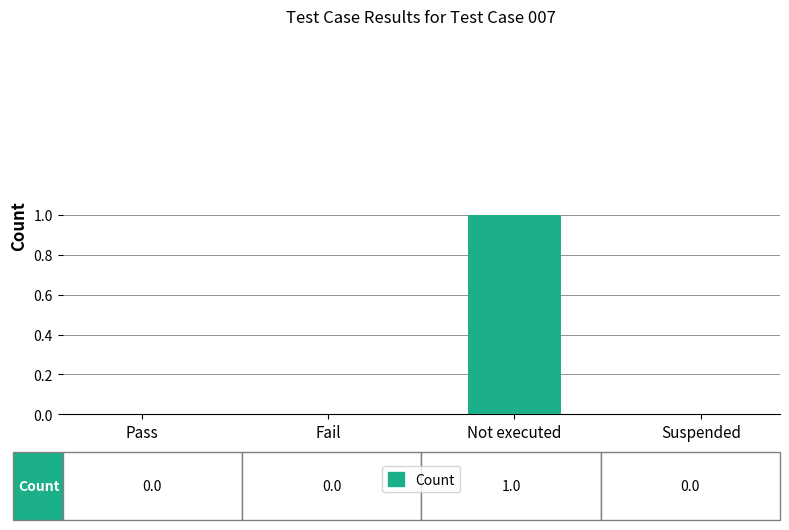

What is the change in value from Fail to Not executed?

+1